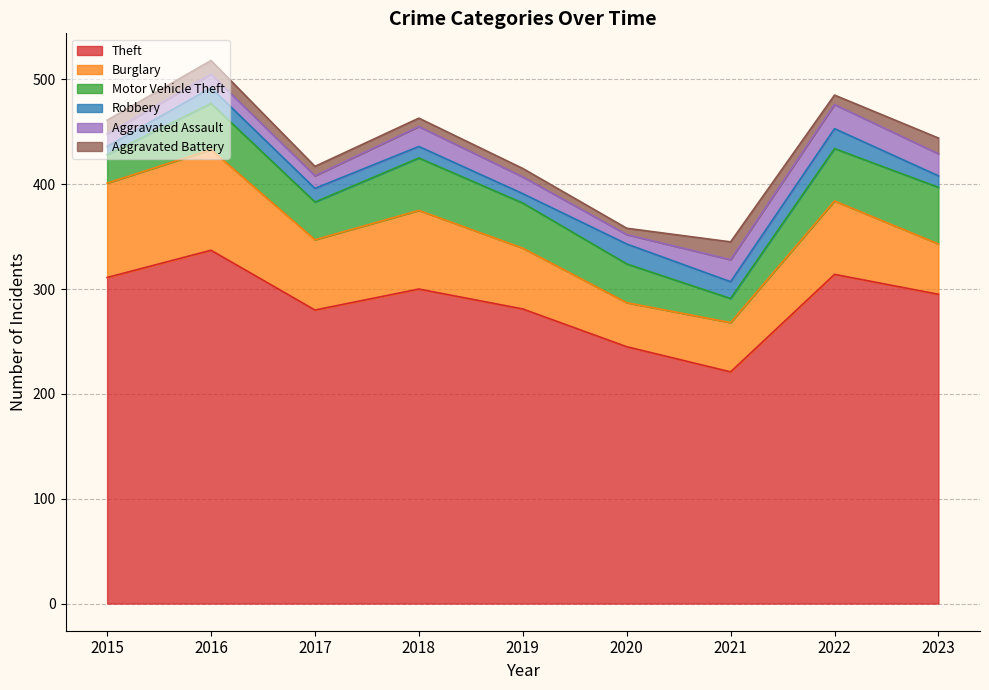

How many interior local peaks does the Motor Vehicle Theft series have?

2